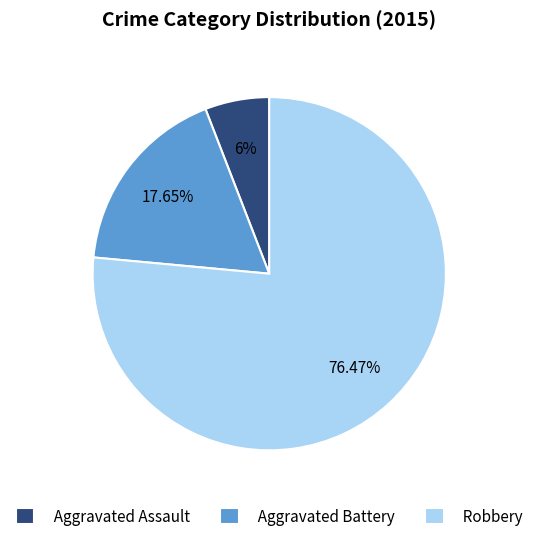

How many segments does this pie chart have?

3